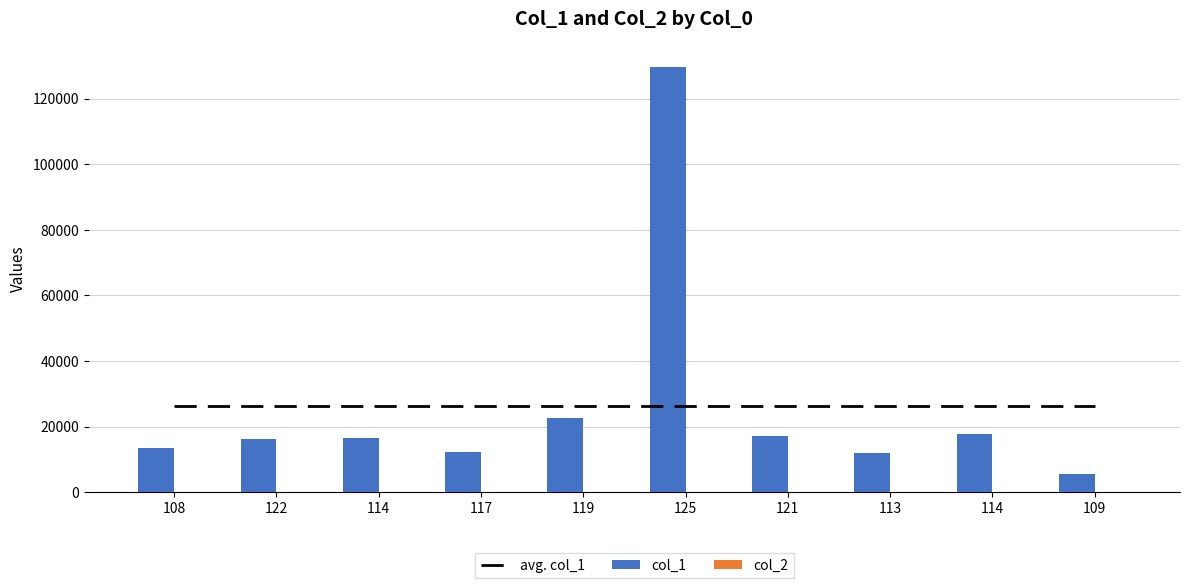

At which category is the sum across all series the highest?

125